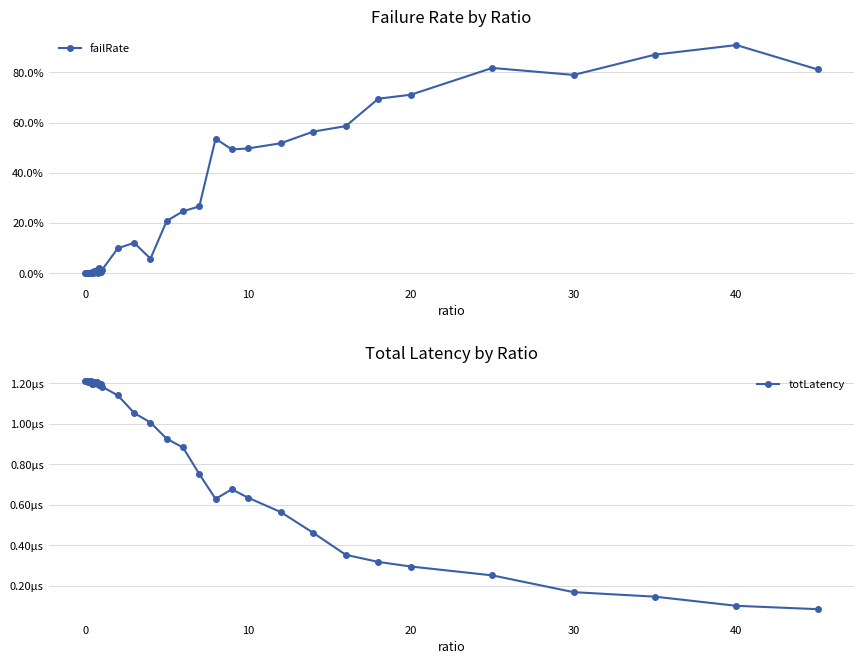

True or false: totLatency and failRate intersect in this chart.

True